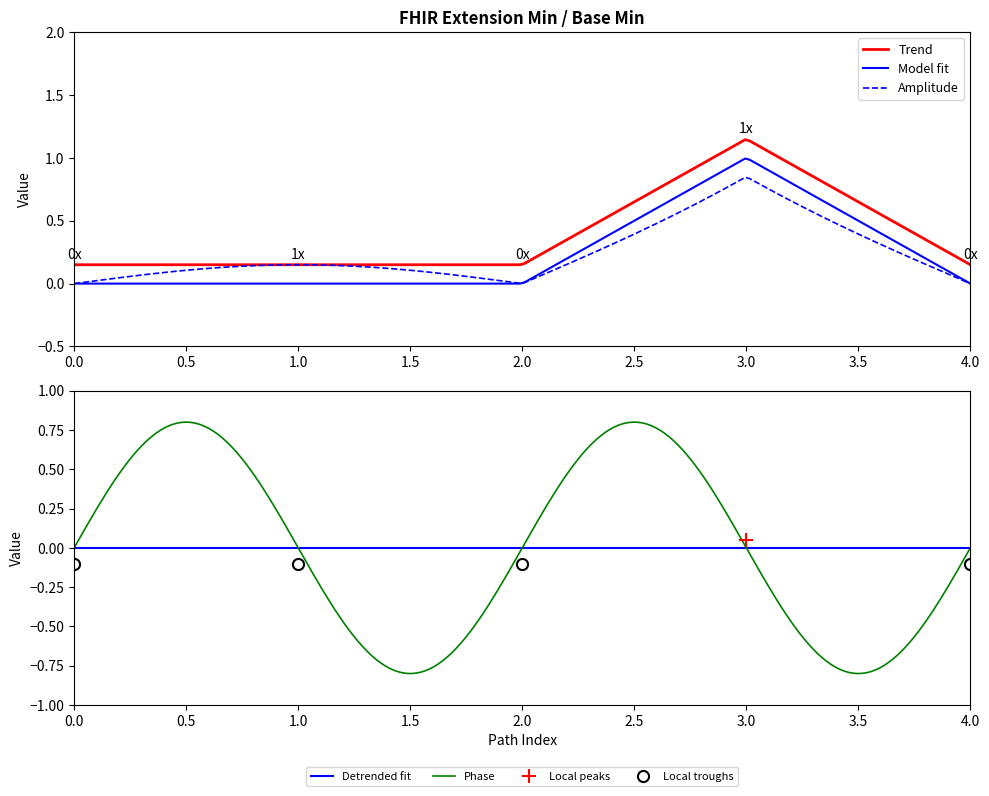

True or false: Model fit and Trend intersect in this chart.

False